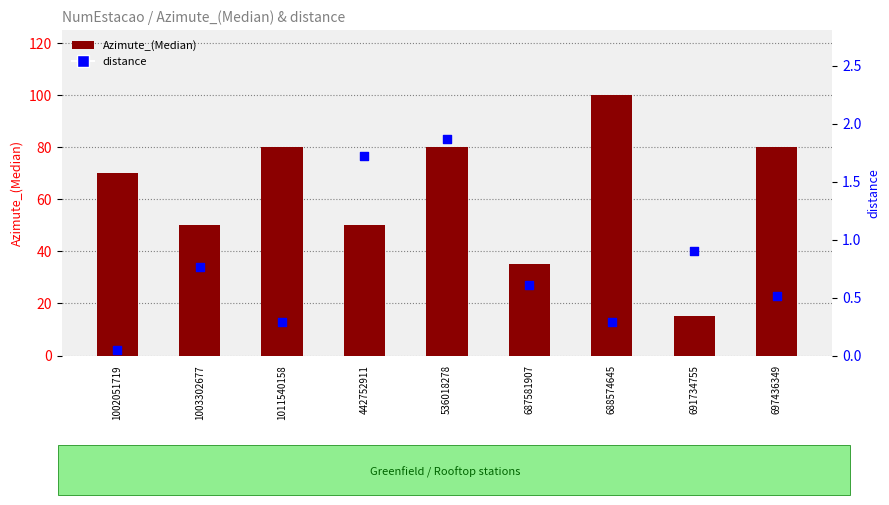

Which series has the widest spread of Y values?

Azimute_(Median)